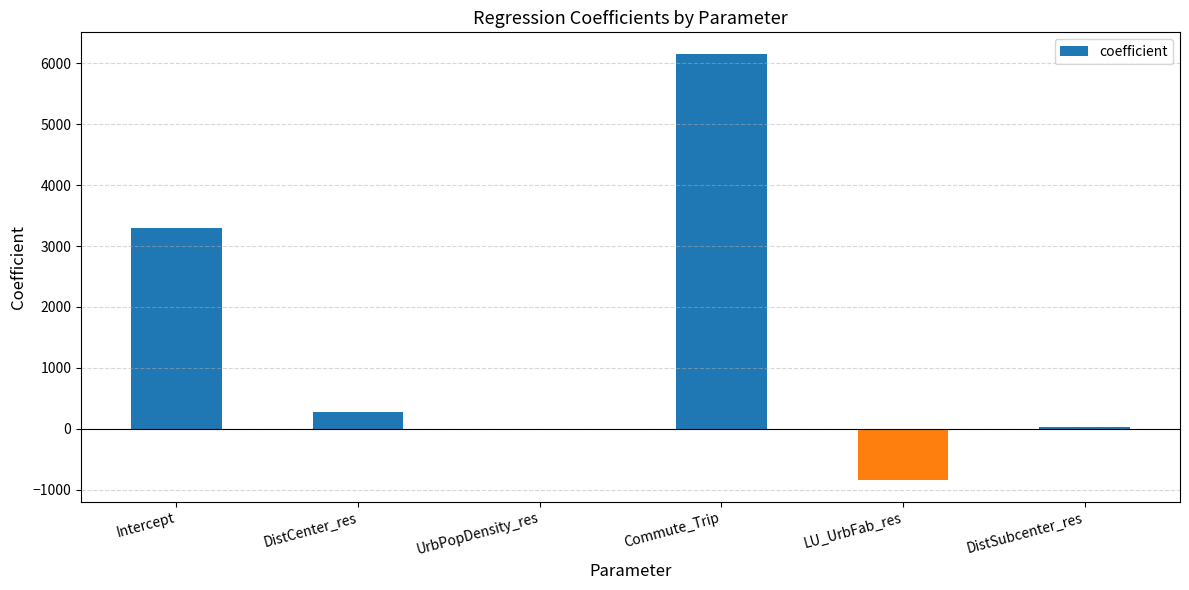

What is the sum of all values?

8915.3